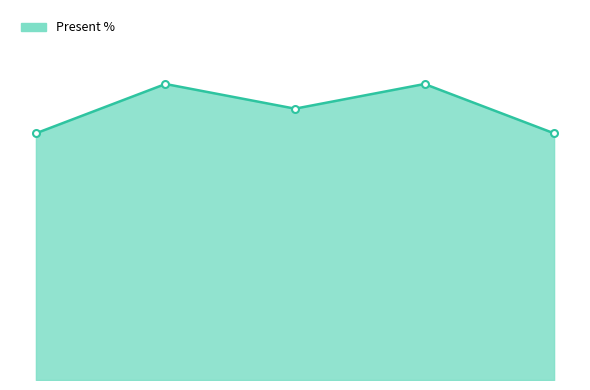

Does the chart have visible grid lines?

No